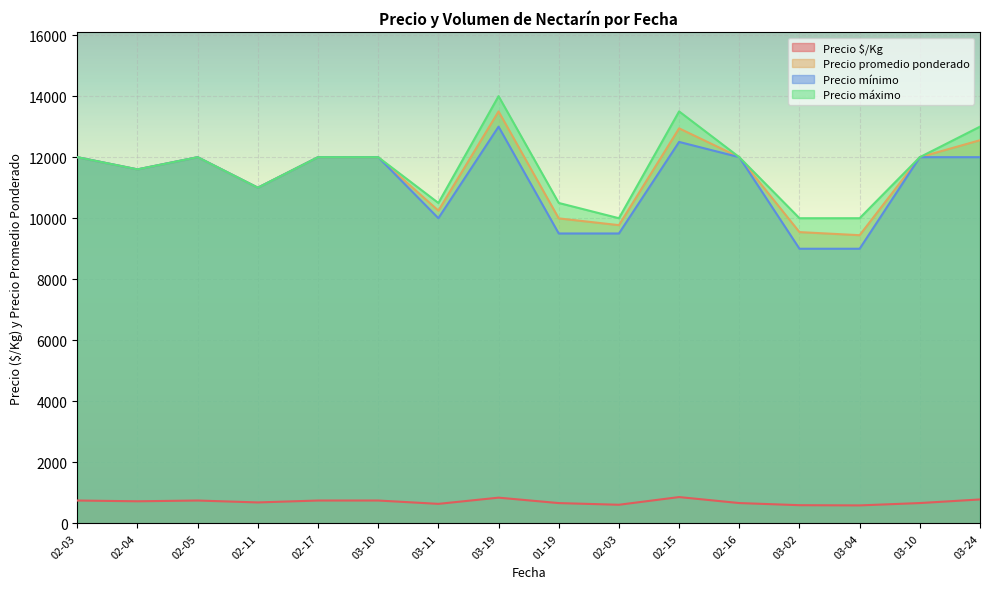

How many interior local valleys does the Precio promedio ponderado series have?

5